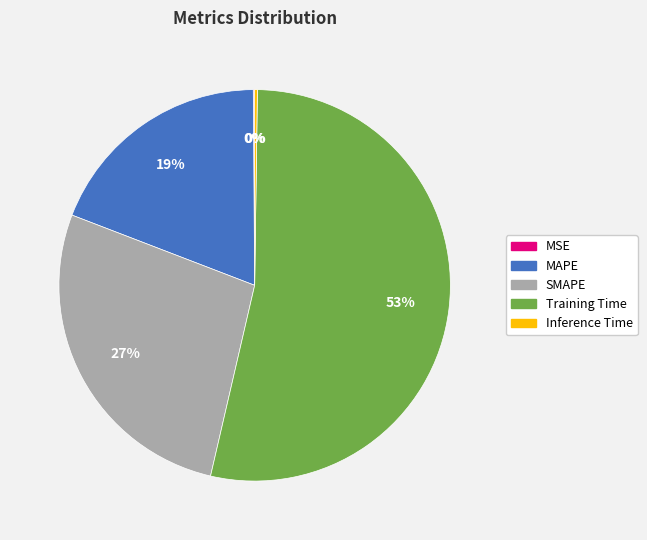

To the nearest percent, what is the combined percentage of SMAPE and Training Time?

81%